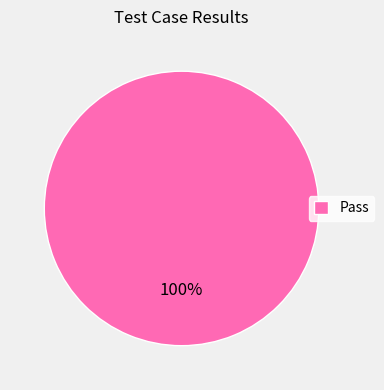

What percentage is the Pass slice, to the nearest percent?

100%